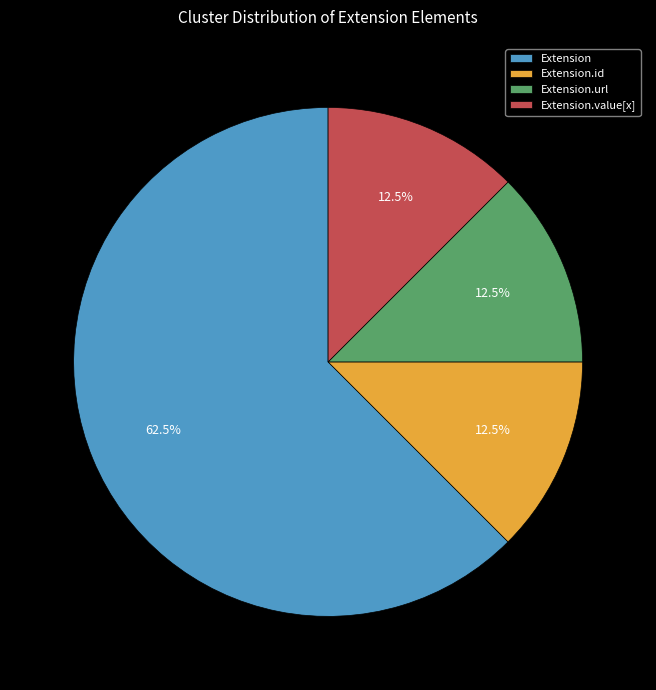

Combined, what portion of the pie is Extension.value[x] and Extension.url?

25.0%